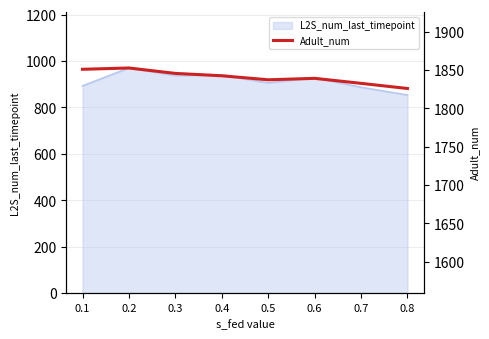

True or false: Adult_num (right) and Adult_num cross at least once.

False